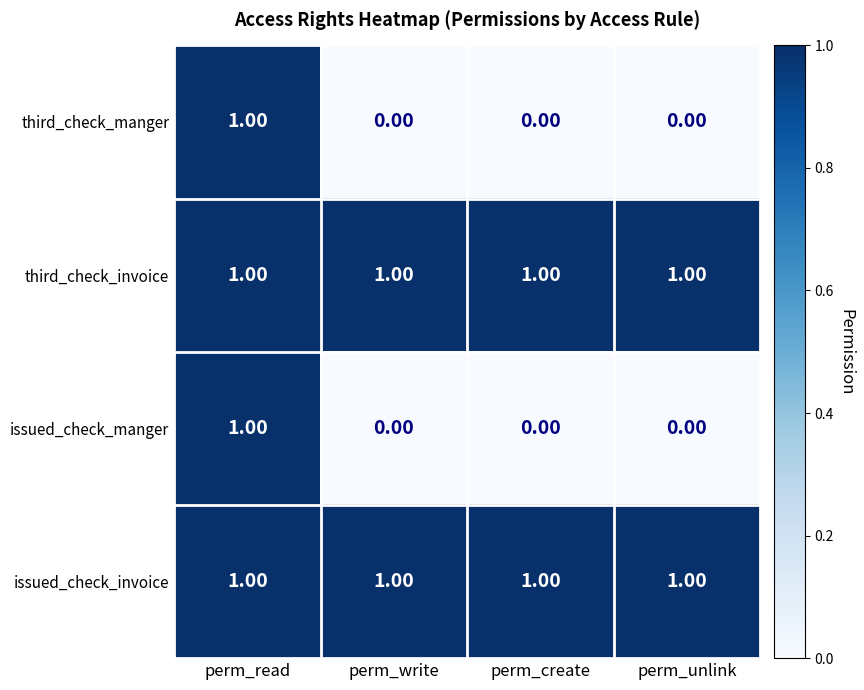

At which category is the sum across all series the highest?

perm_read